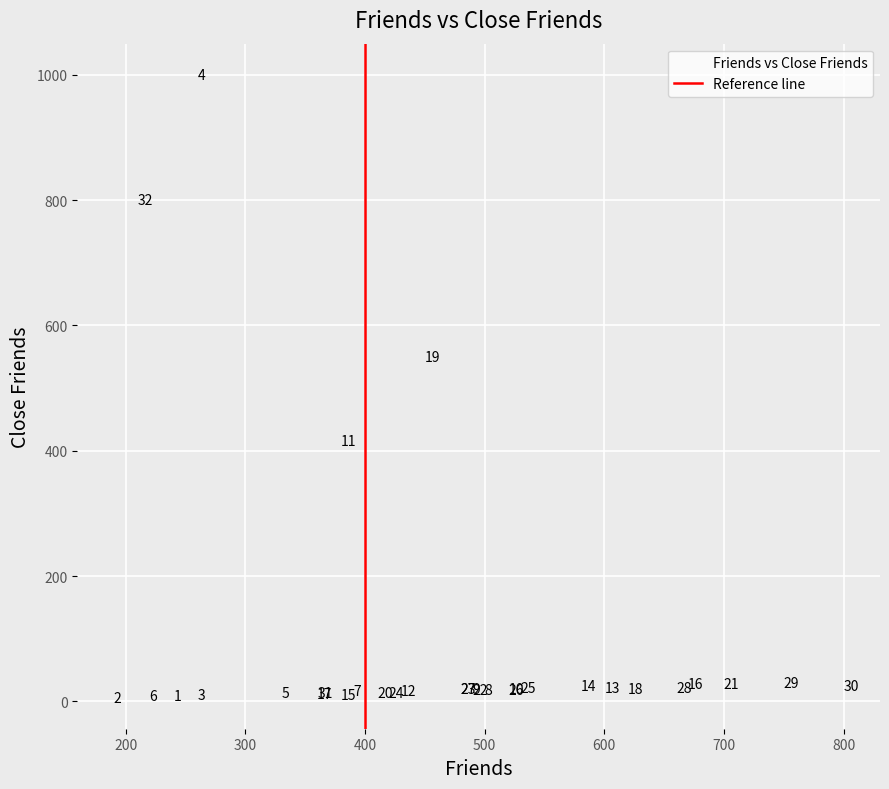

What Y value in the scatter plot is closest to 503?

550